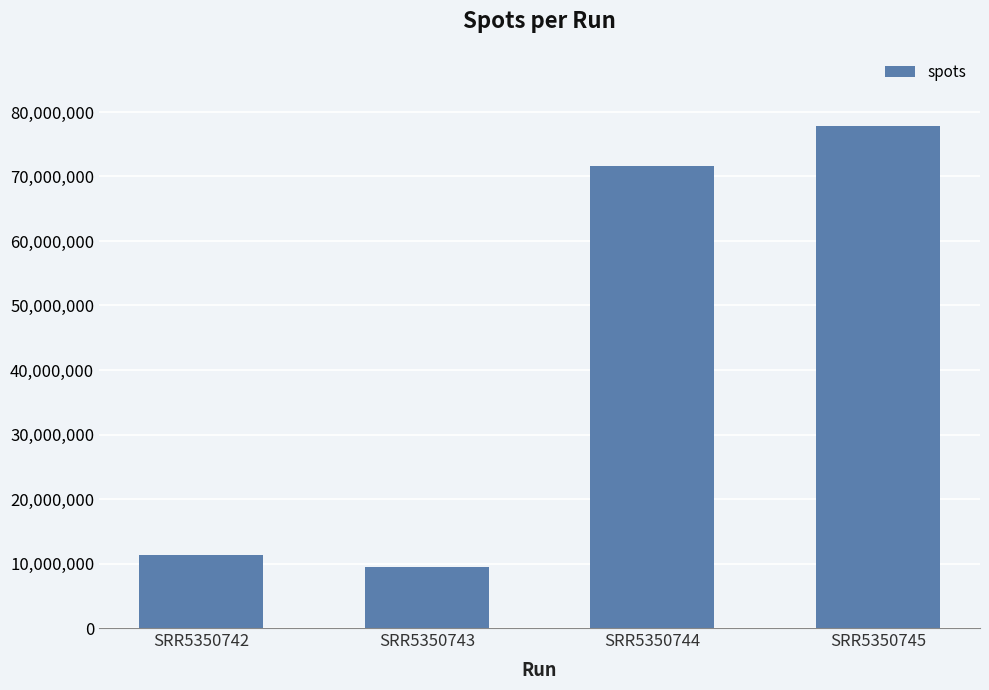

The chart shows a value of 9426857 at SRR5350743. True or false?

True